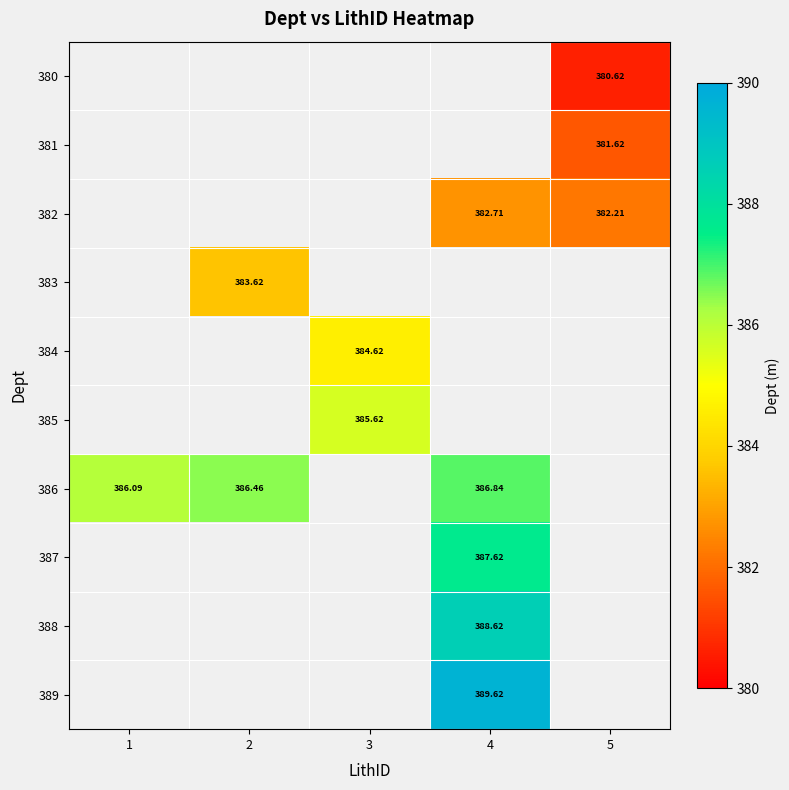

Which has a higher value, 1 or 4?

4